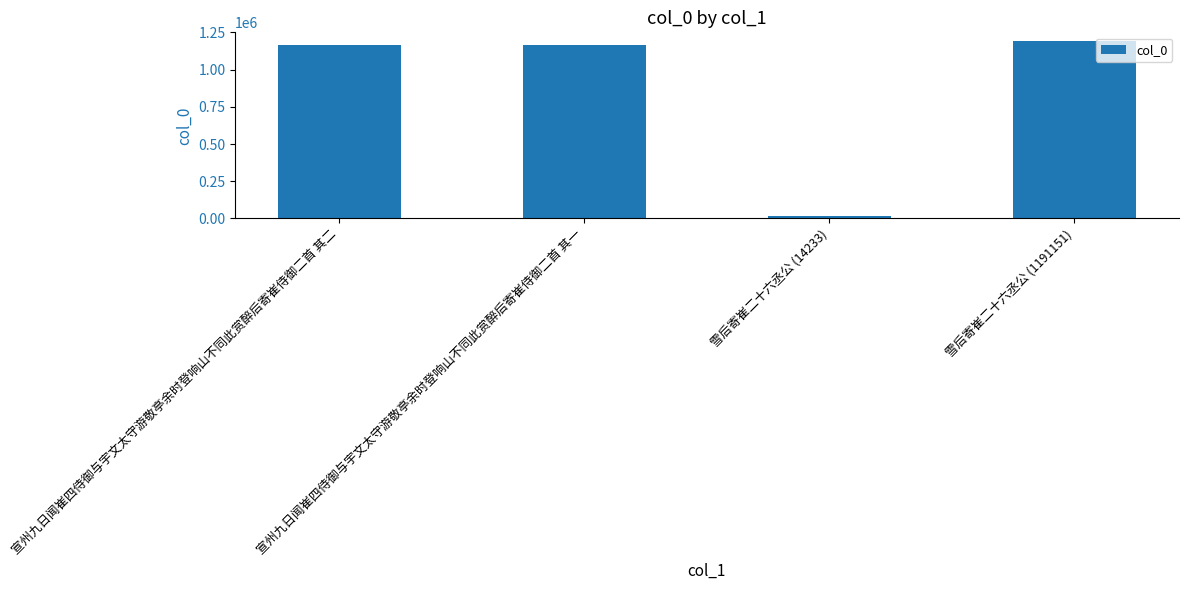

What is the difference between the values at 宣州九日闻崔四侍御与宇文太守游敬亭余时登响山不同此赏醉后寄崔侍御二首 其二 and 宣州九日闻崔四侍御与宇文太守游敬亭余时登响山不同此赏醉后寄崔侍御二首 其一?

336